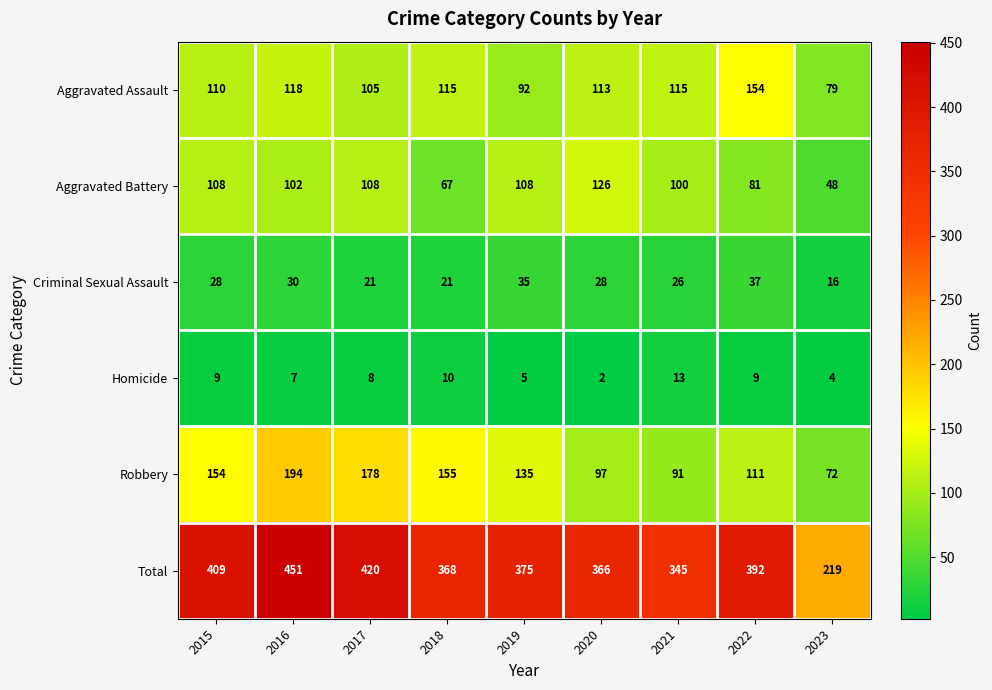

True or false: Aggravated Assault has a value of 115 at 2018.

True